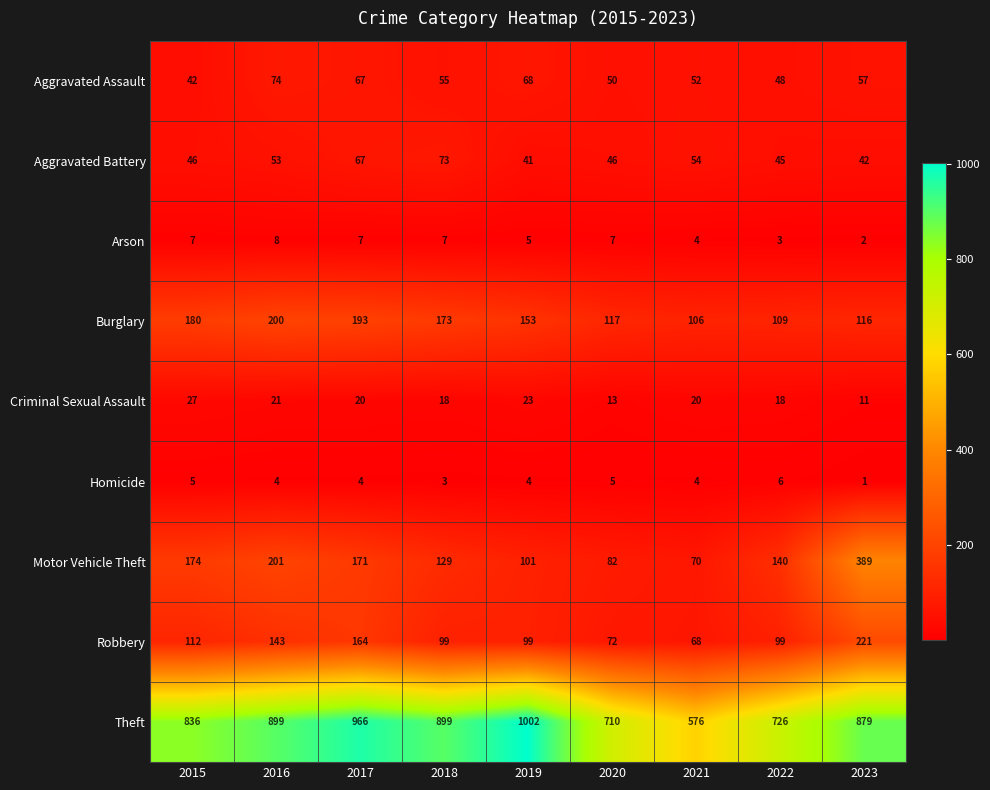

Is it true that Burglary equals 173 at 2018?

True